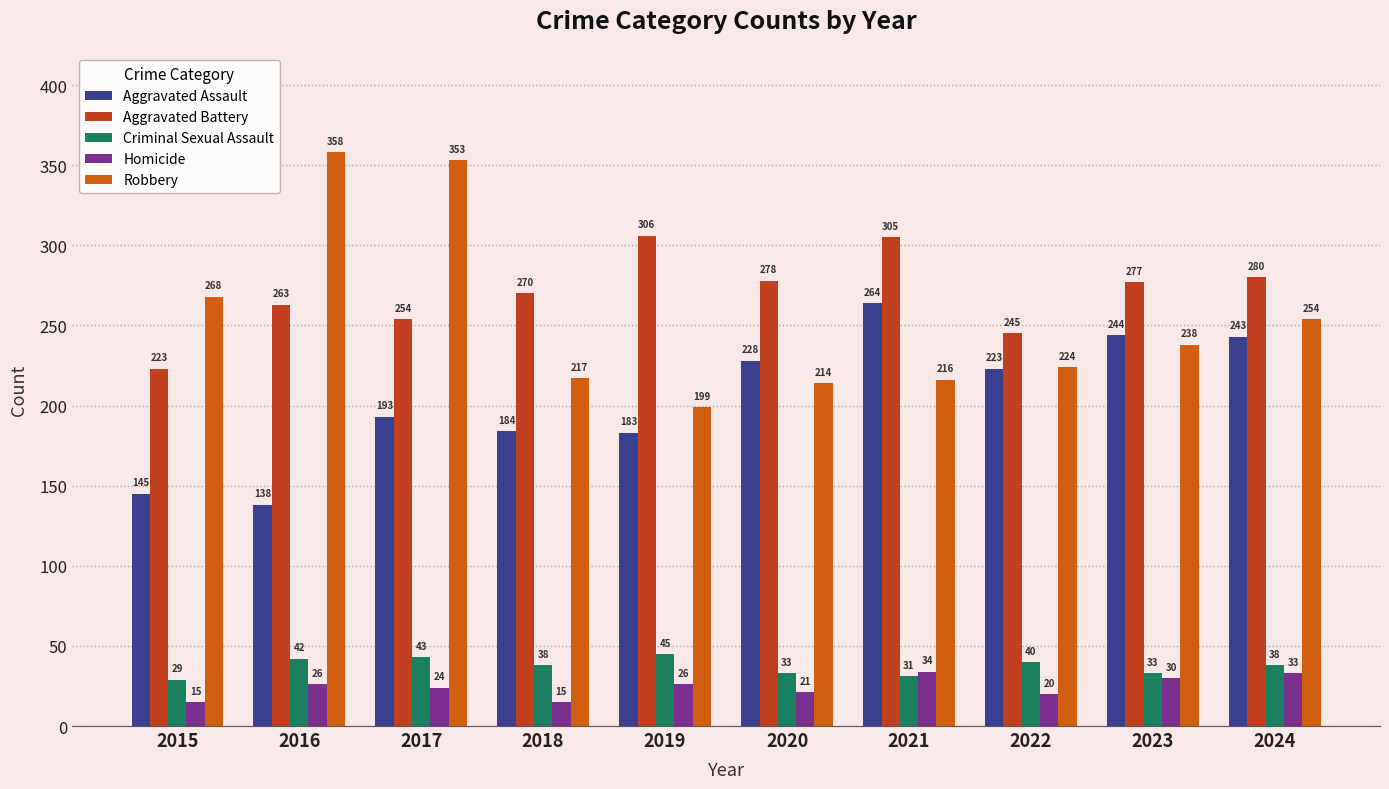

Where does the Robbery series first go above 238?

2015